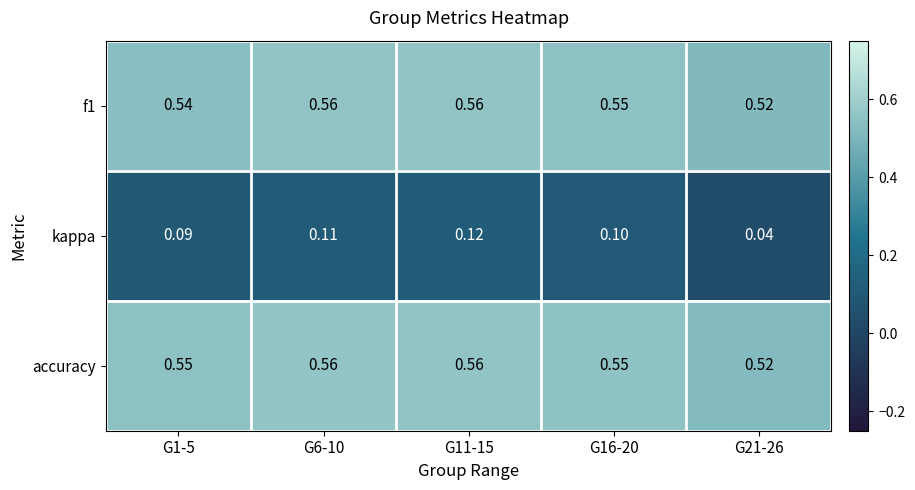

Between G16-20 and G21-26, which series saw the biggest shift?

kappa